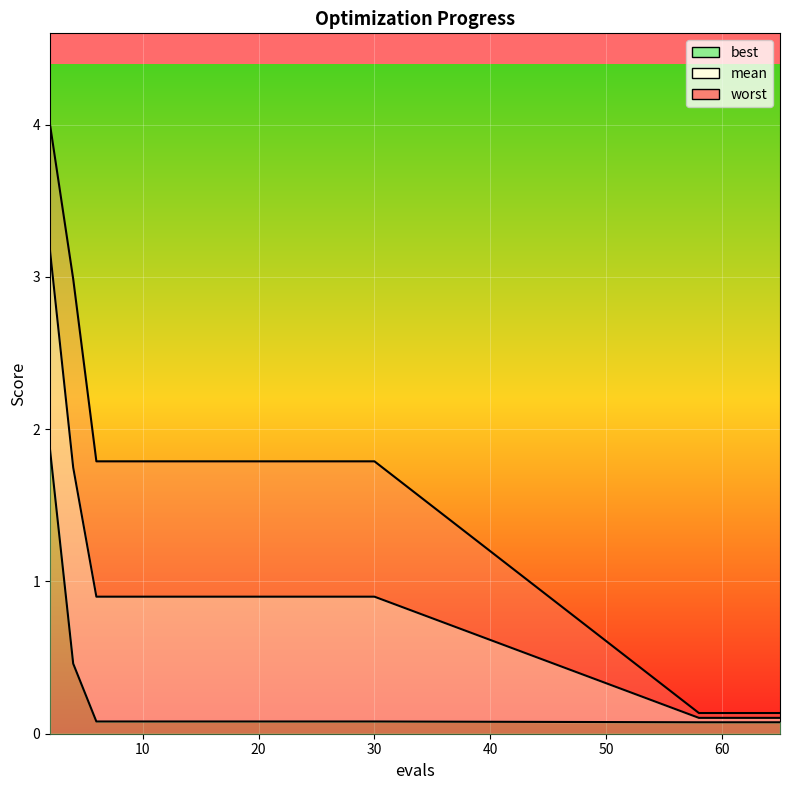

How many data points does each series have?

20